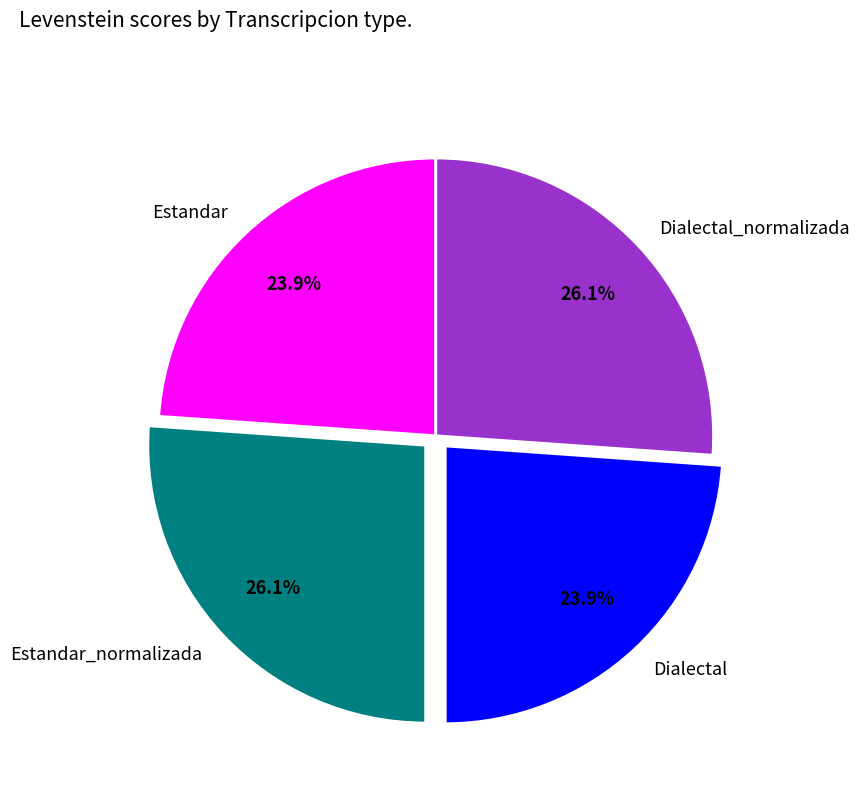

Between Dialectal_normalizada and Dialectal, which is larger?

Dialectal_normalizada